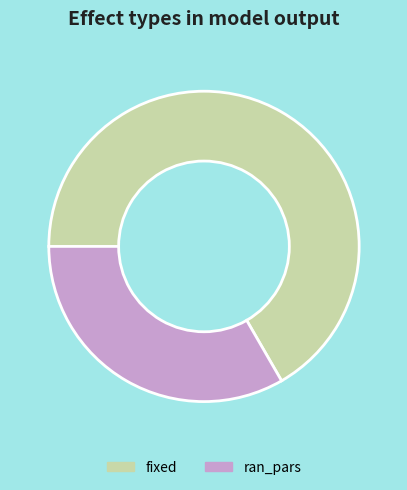

Count the number of slices in the pie.

2